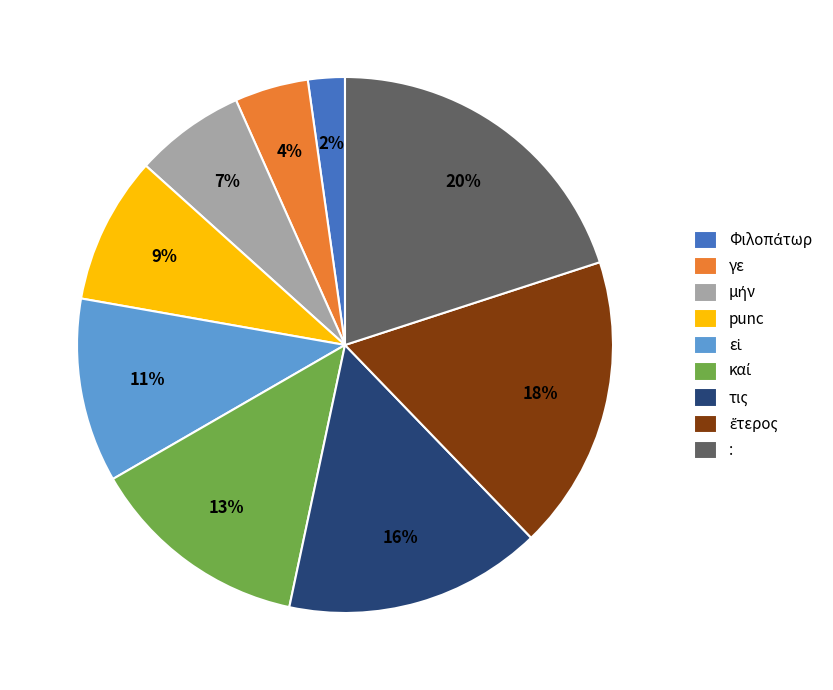

Do punc and : together represent more than half of the pie?

No